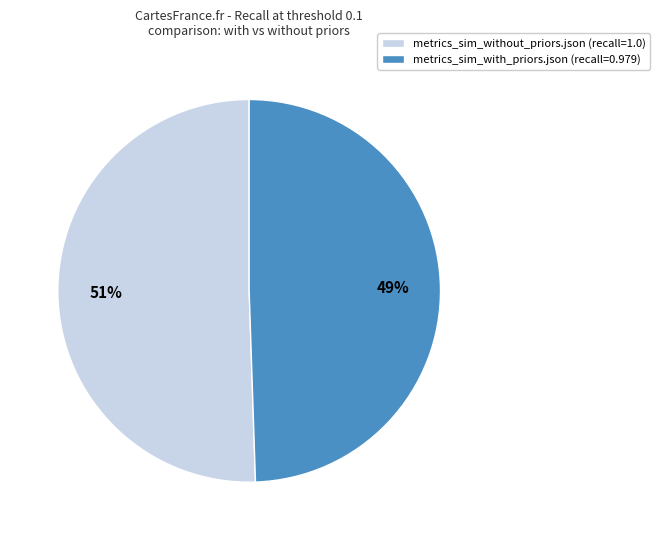

The metrics_sim_without_priors.json slice represents 51% of the pie. True or false?

True